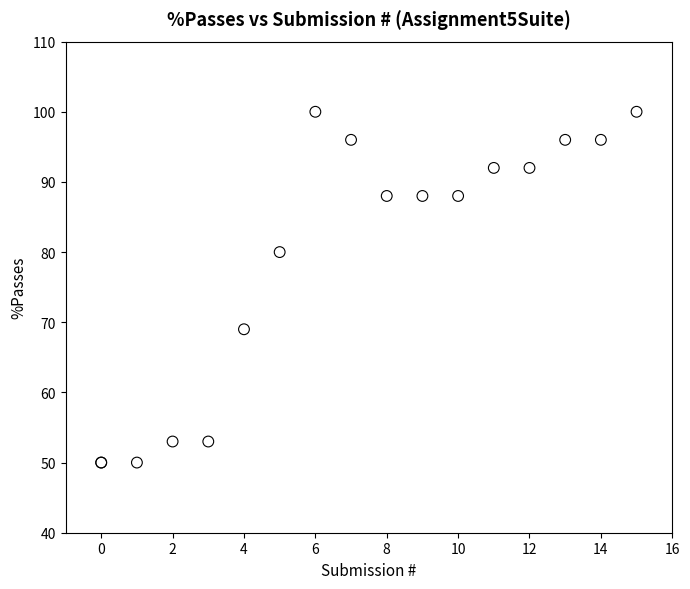

What Y value in the scatter plot is closest to 75?

80